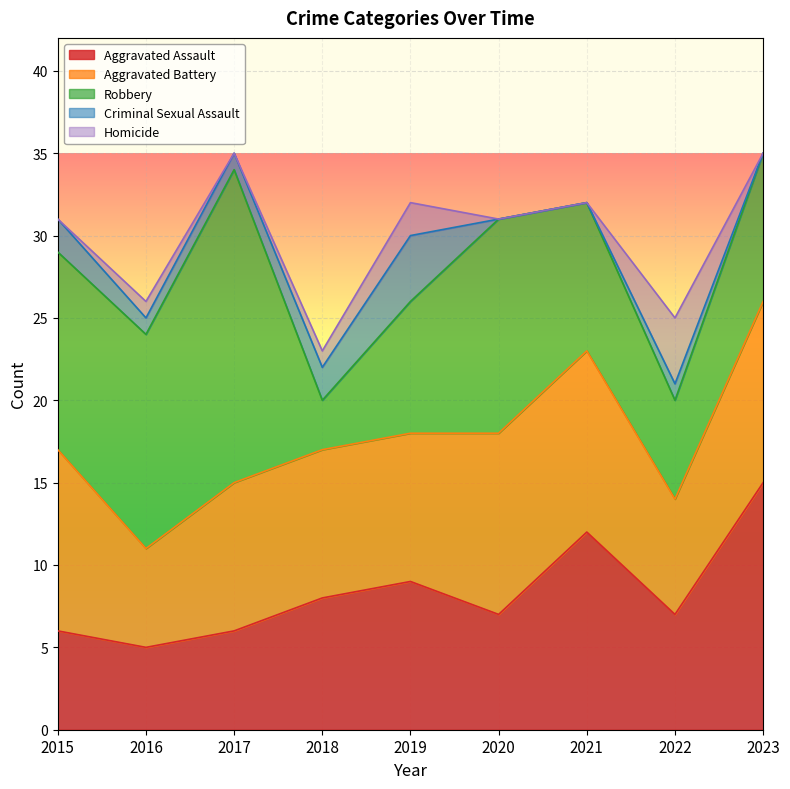

At how many categories does at least one series exceed 10?

6